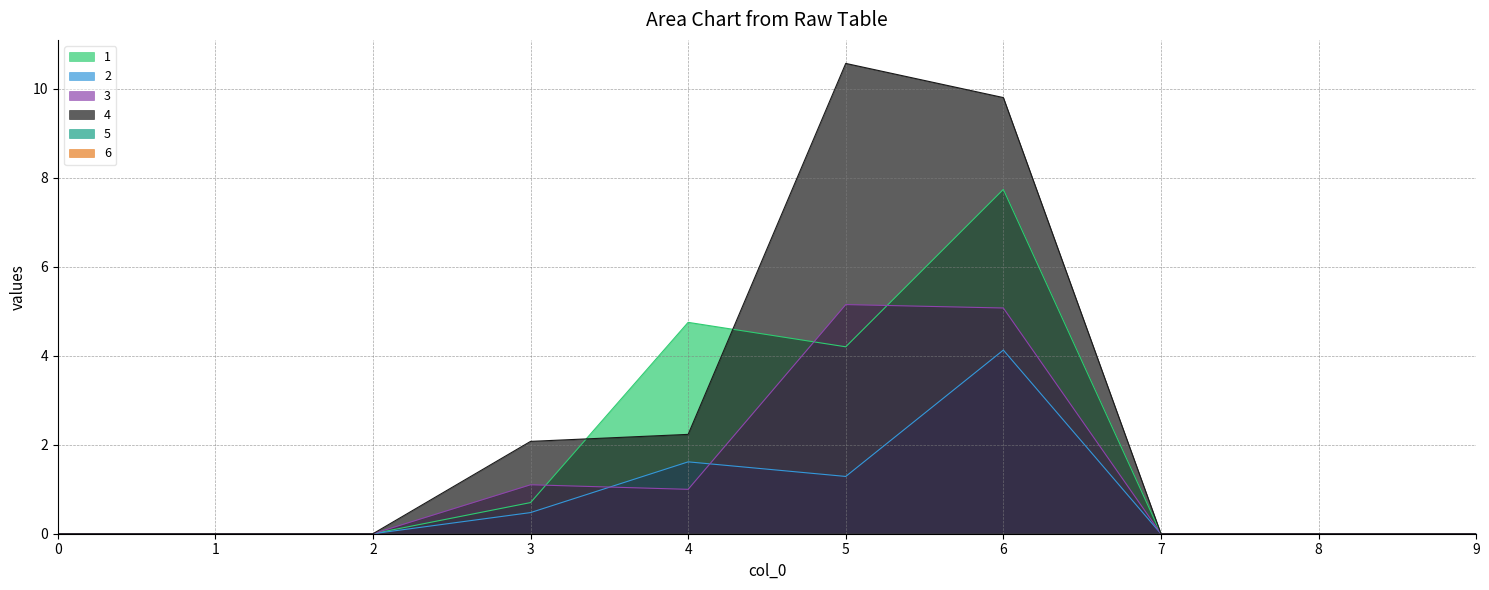

Is it true that 1 equals 0.0 at 9?

True